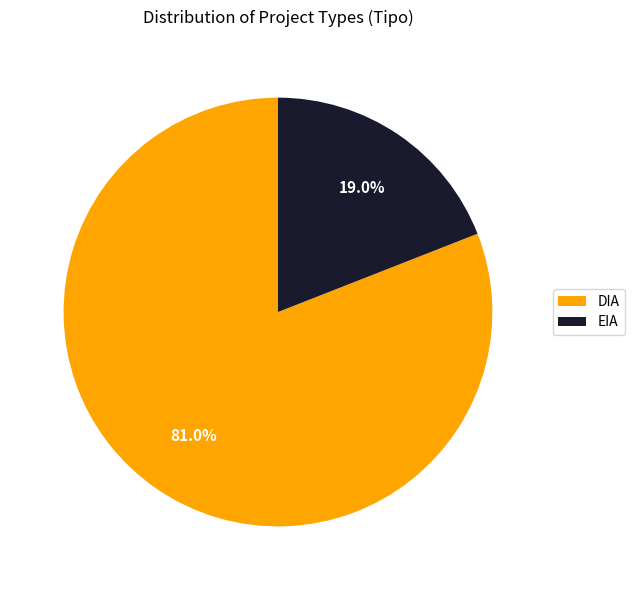

What is the largest slice in the pie chart?

DIA